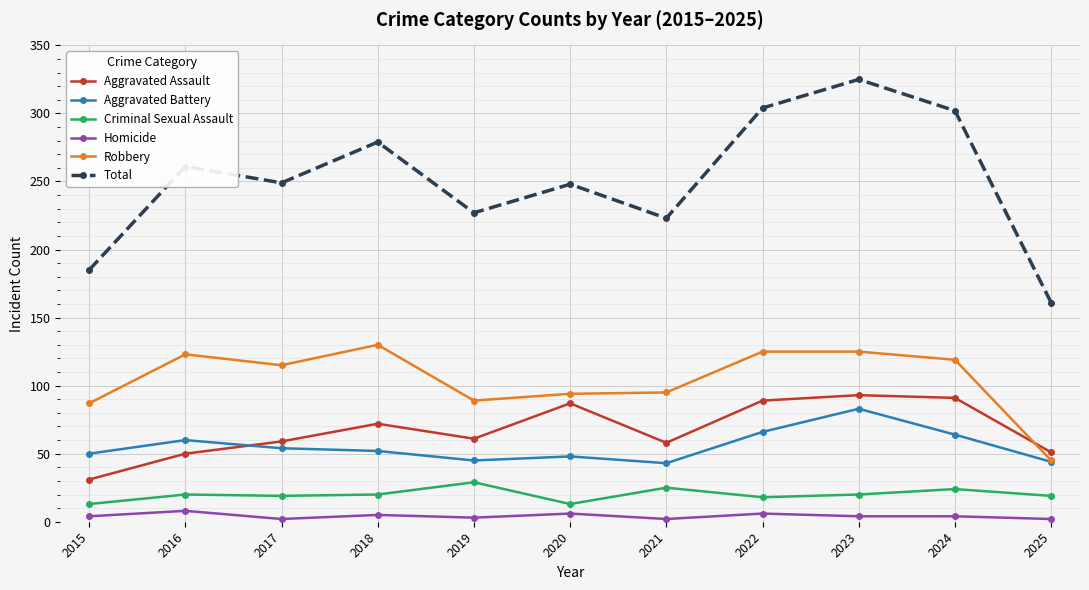

At which category does the chart reach its peak across all series?

2023